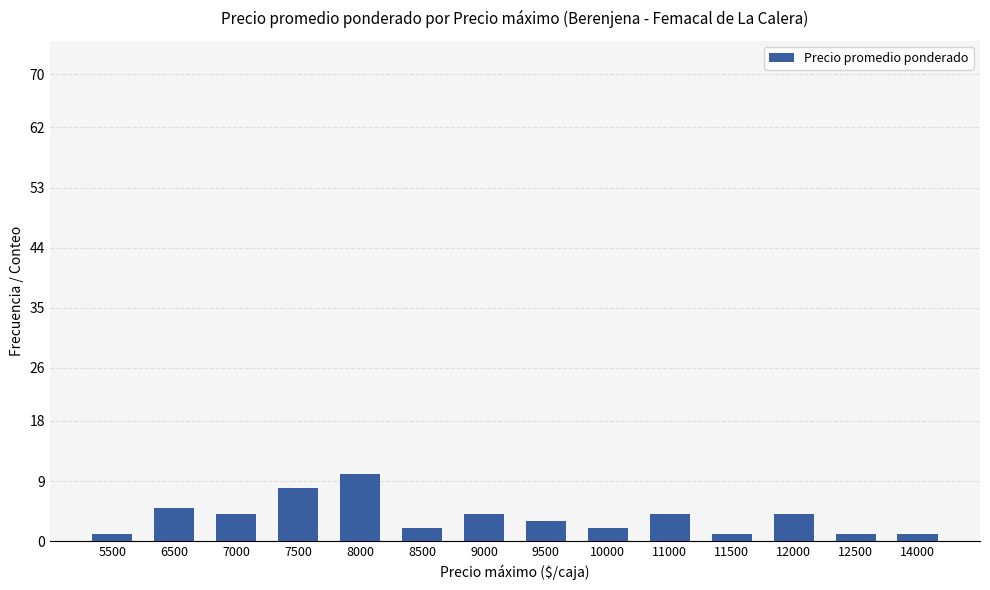

What is the approximate value at 6500?

5